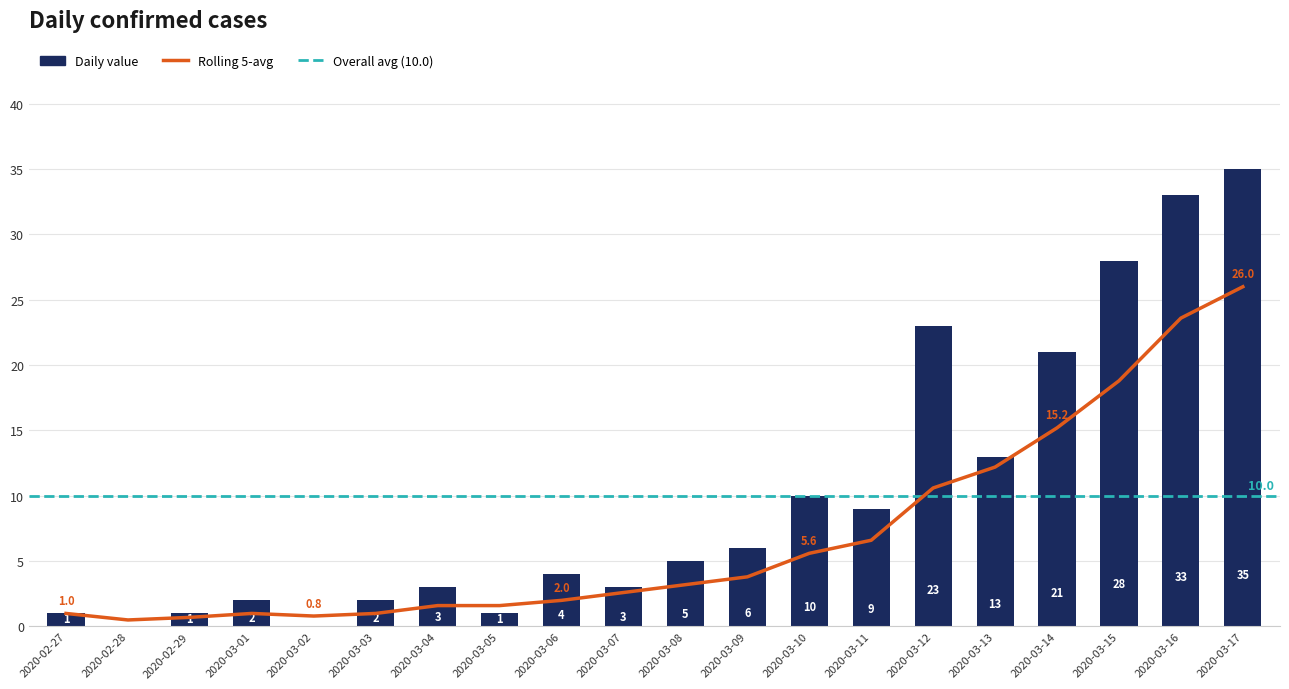

True or false: the data shows 4 at 2020-03-06.

True